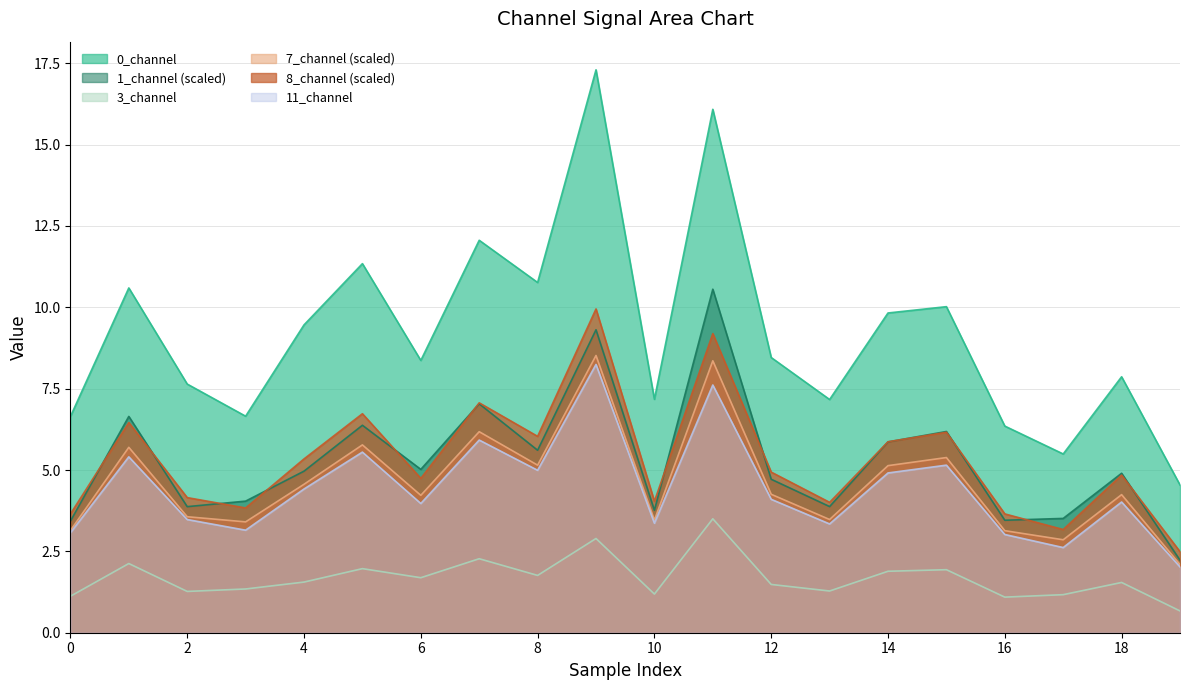

Which series changed the most between 7 and 11?

0_channel